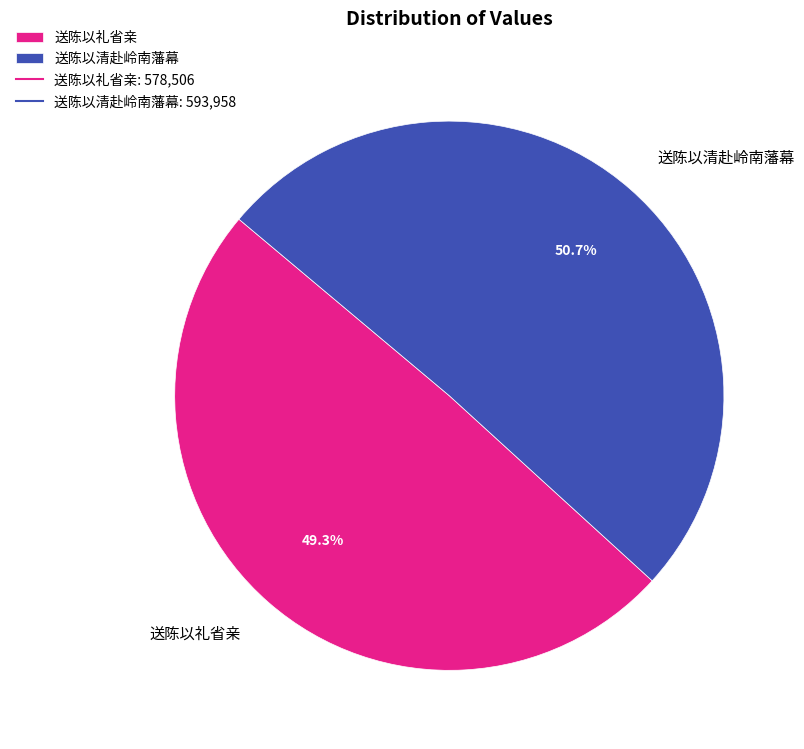

How many segments does this pie chart have?

2